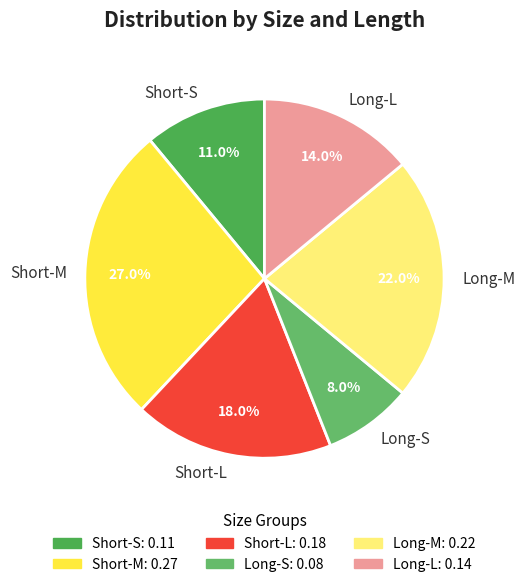

What percentage is the Short-L slice, to the nearest percent?

18%